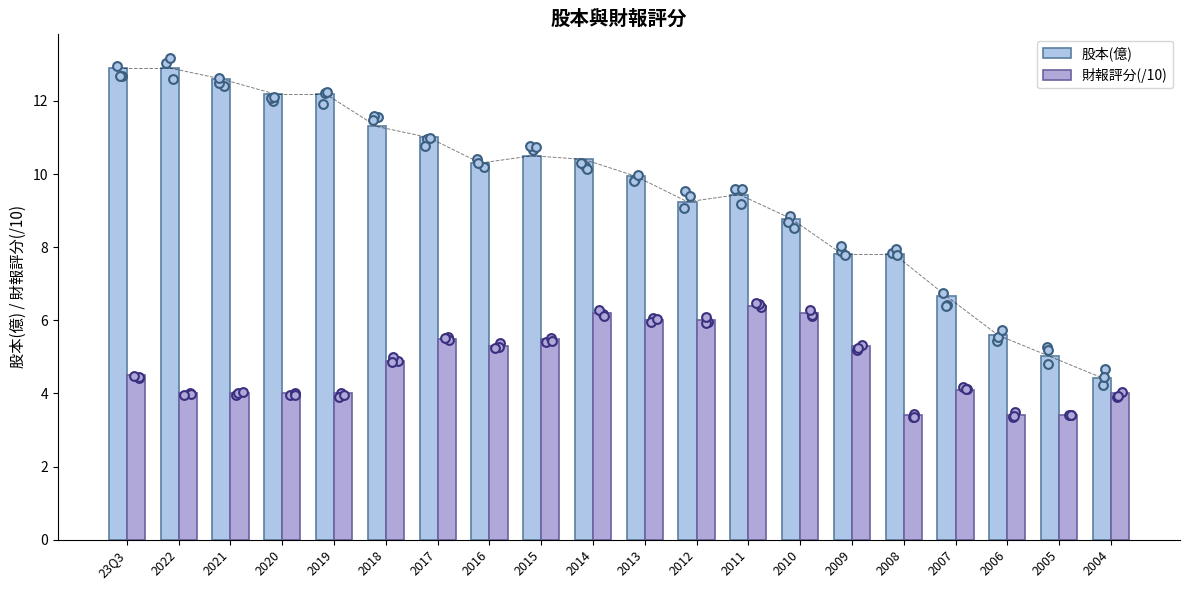

At how many categories does at least one series exceed 12?

5